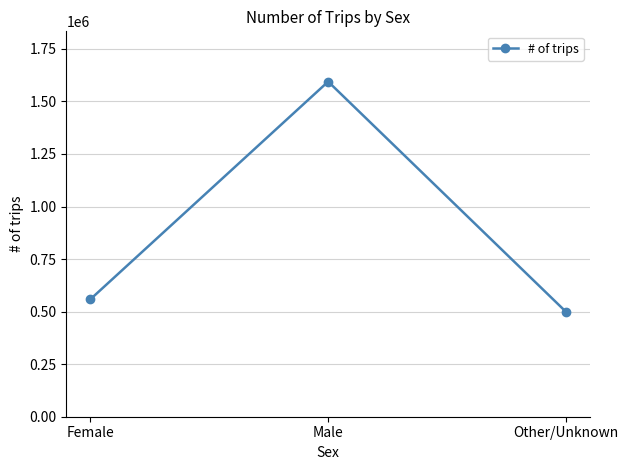

Rank the categories by value from highest to lowest.

Male, Female, Other/Unknown